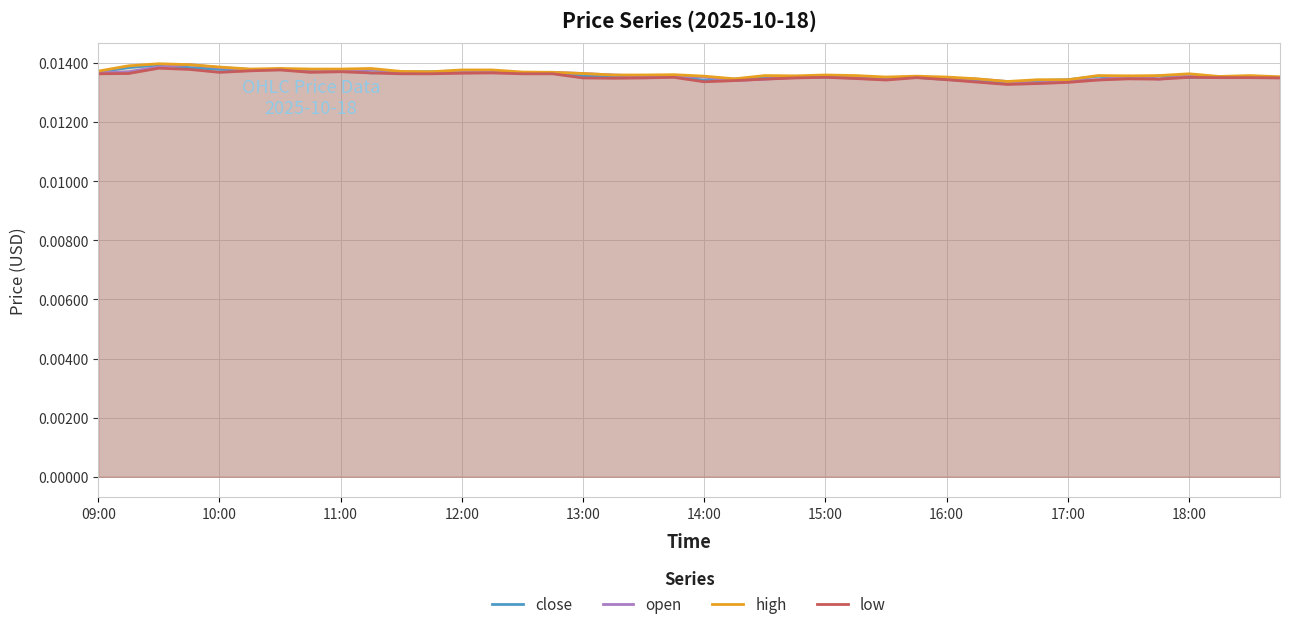

At how many categories does at least one series exceed 0?

40